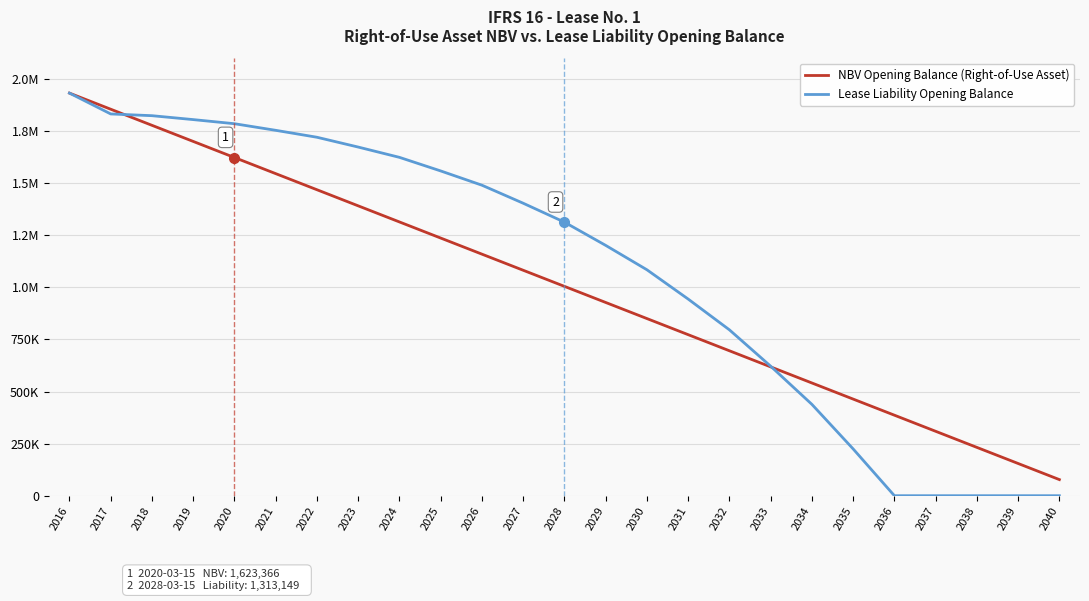

What are all the series names shown in the legend?

NBV Opening Balance (Right-of-Use Asset), Lease Liability Opening Balance